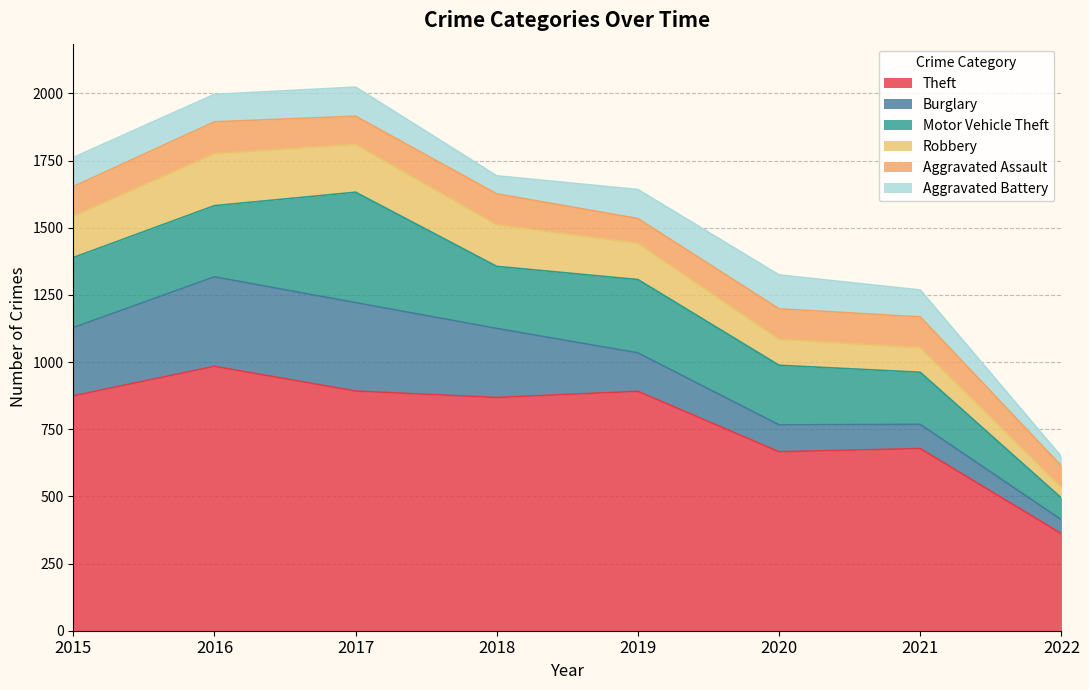

Where is the first local minimum for Motor Vehicle Theft?

2018